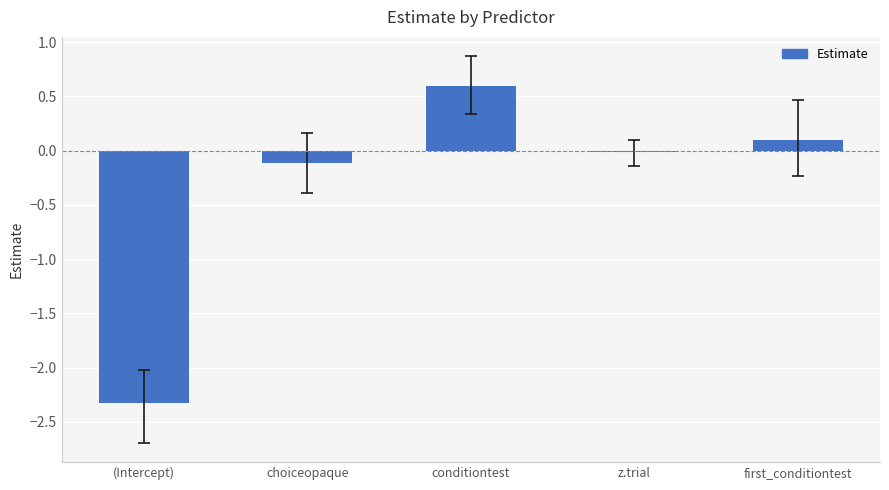

Is it true that the value at z.trial is -0.0?

True